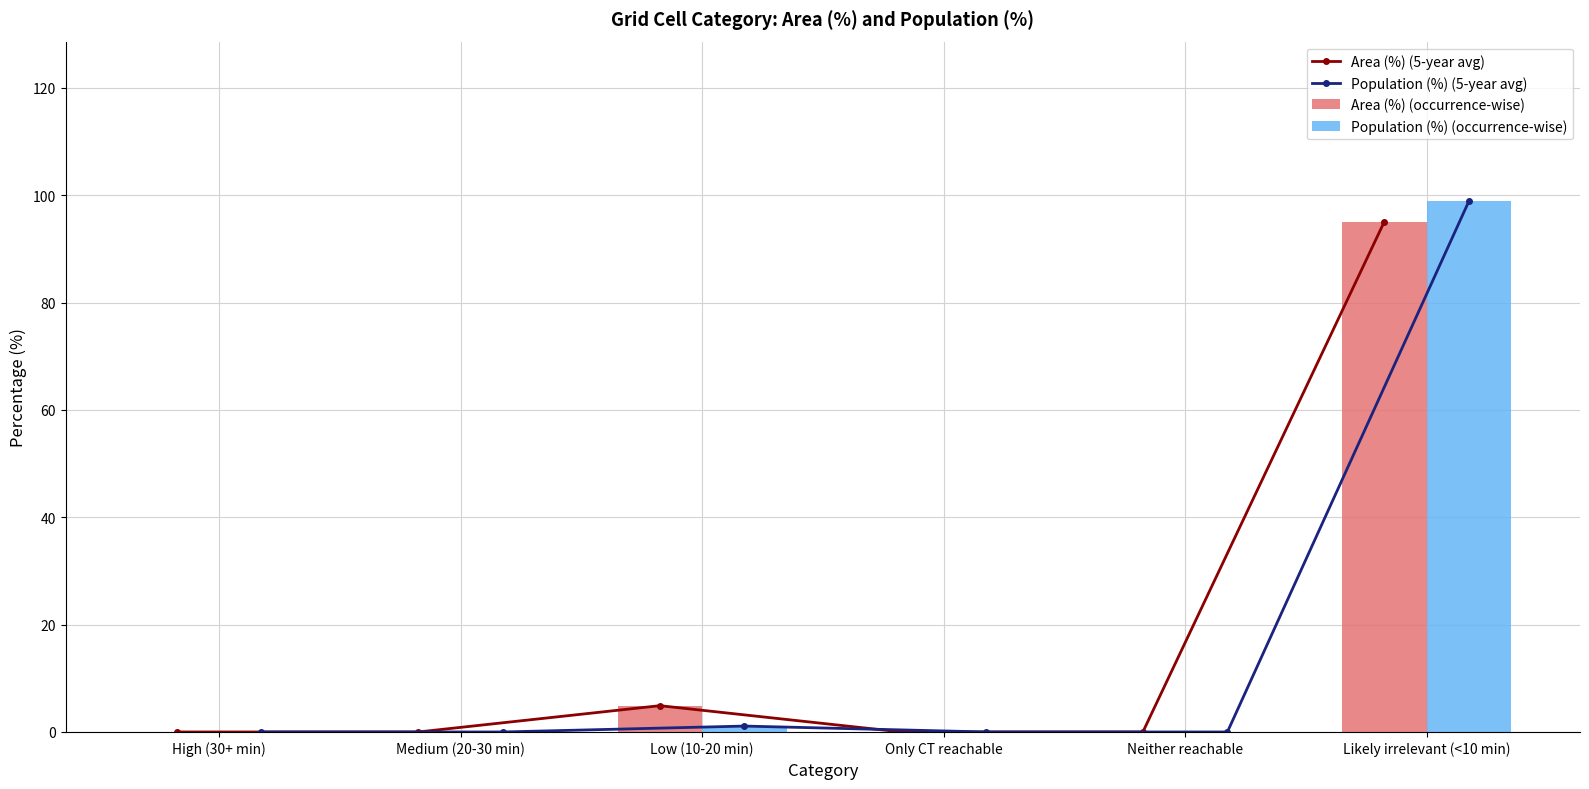

Reading left to right, transcribe all the data shown in this chart.

Area (%) (5-year avg): 0.0	0.0	4.9	0.0	0.0	95.1
Population (%) (5-year avg): 0.0	0.0	1.1	0.0	0.0	98.9
Area (%) (occurrence-wise): 0.0	0.0	4.9	0.0	0.0	95.1
Population (%) (occurrence-wise): 0.0	0.0	1.1	0.0	0.0	98.9